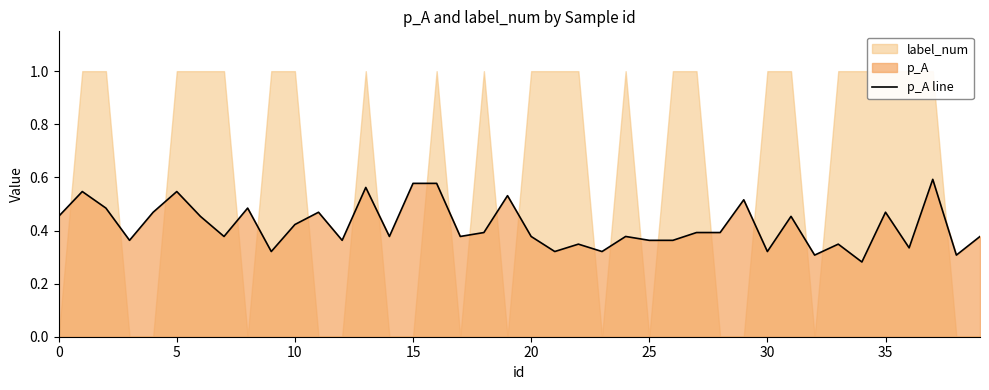

True or false: p_A line has a value of 0.2 at 30.

False